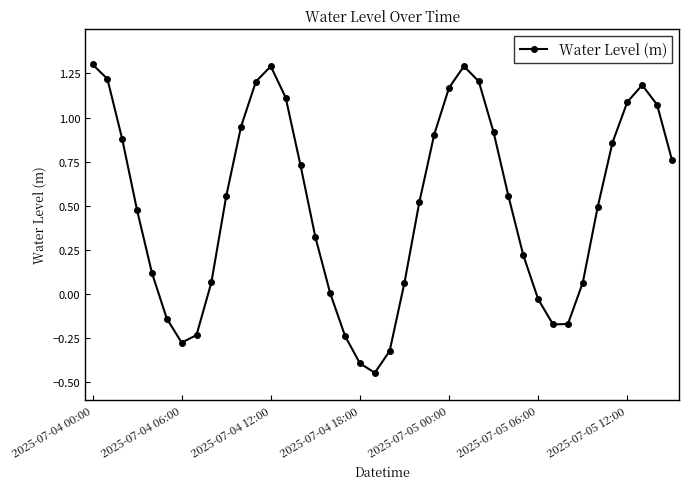

What is the sum of all values?

20.2